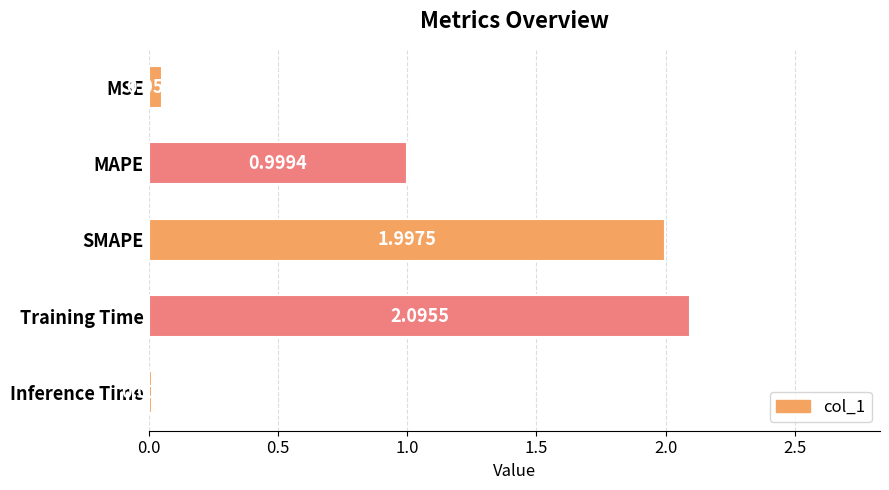

How many distinct data groups are displayed?

1